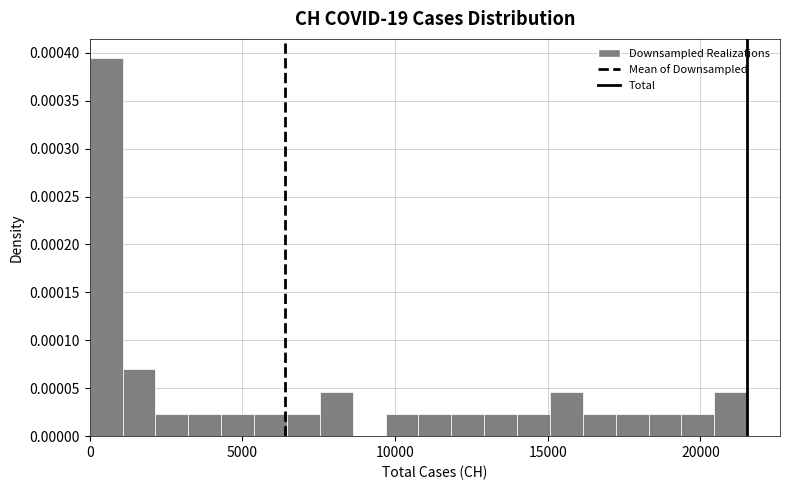

Read against the x-axis, roughly where is the centre of the tallest bar?

500